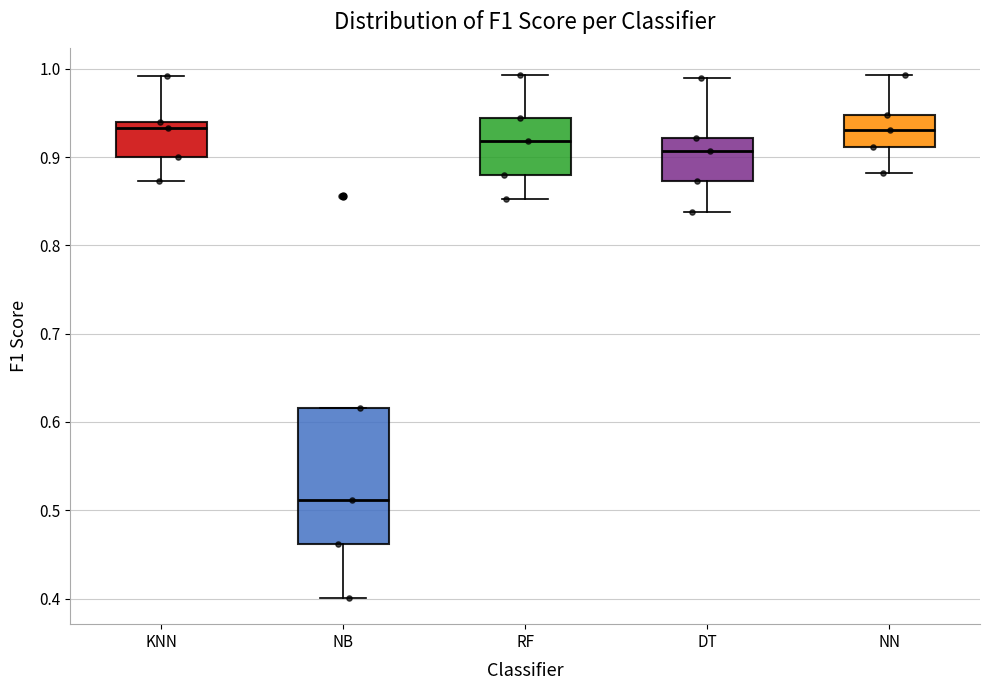

Which box has the lowest median line?

NB